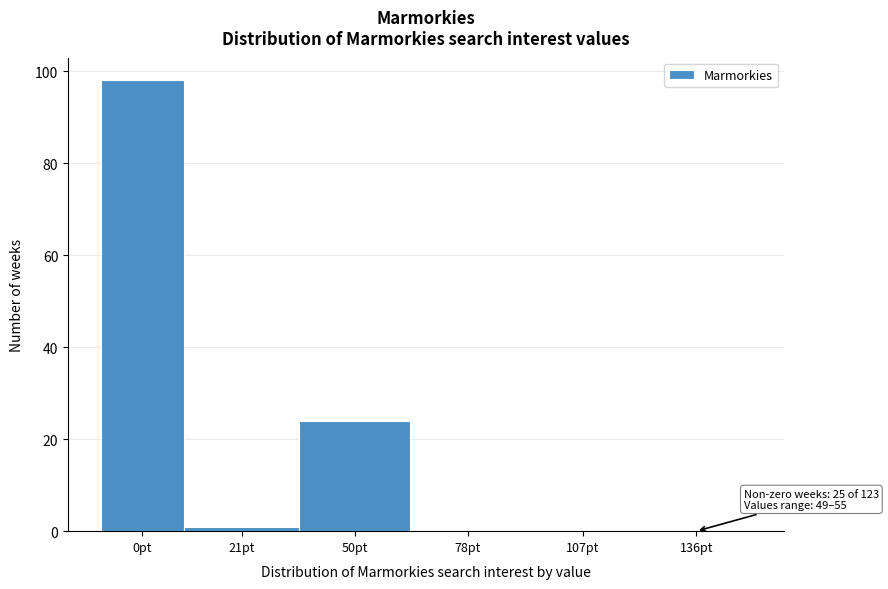

Reading left to right, transcribe all the data shown in this chart.

0pt=98	21pt=1	50pt=24	78pt=0	107pt=0	136pt=0